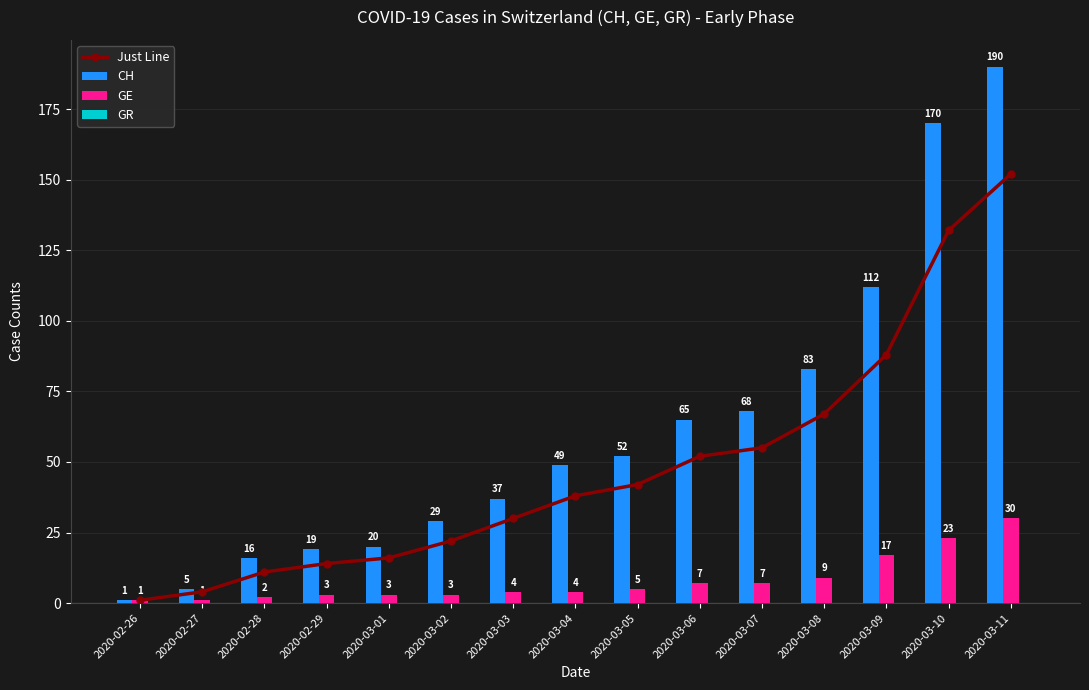

At how many categories does at least one series exceed 58?

6